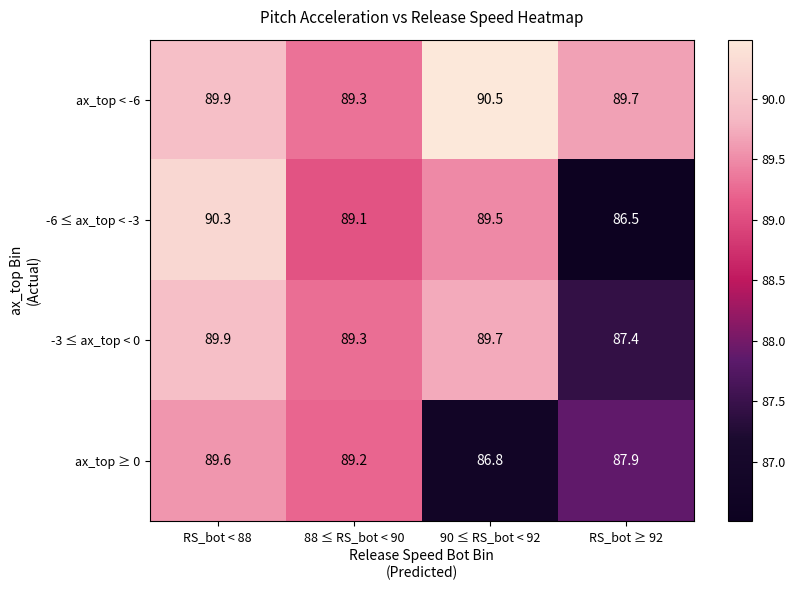

What is the total value across all series at RS_bot ≥ 92?

351.5